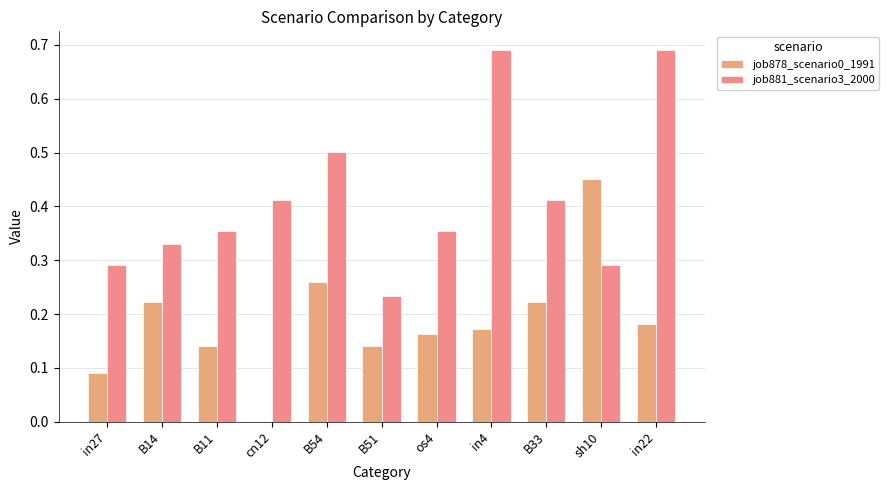

At B14, list the series in order from smallest to largest.

job878_scenario0_1991, job881_scenario3_2000